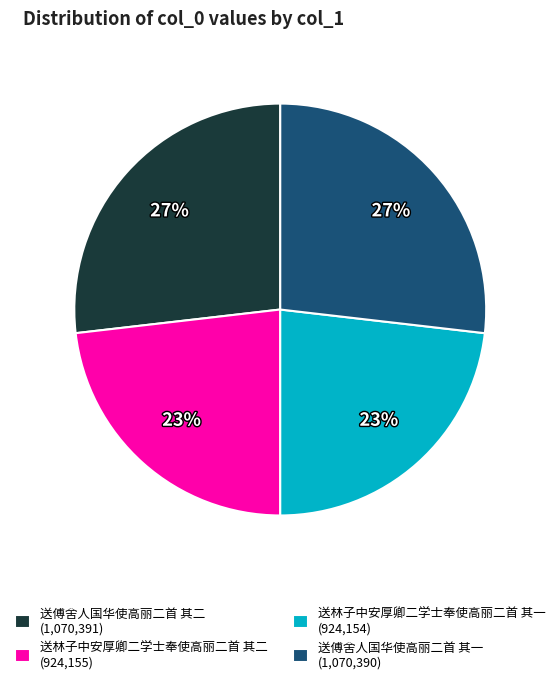

Is it true that 送林子中安厚卿二学士奉使高丽二首 其二 is 34% of the pie?

False